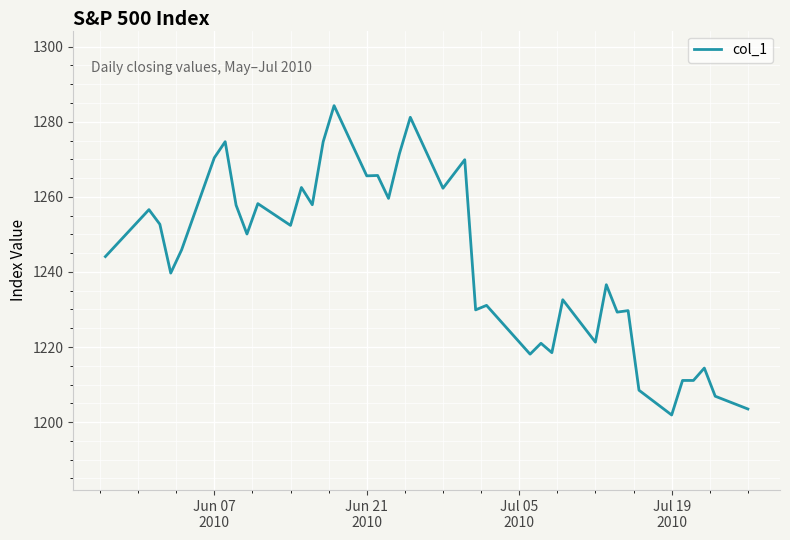

What is the greatest value displayed?

1284.3